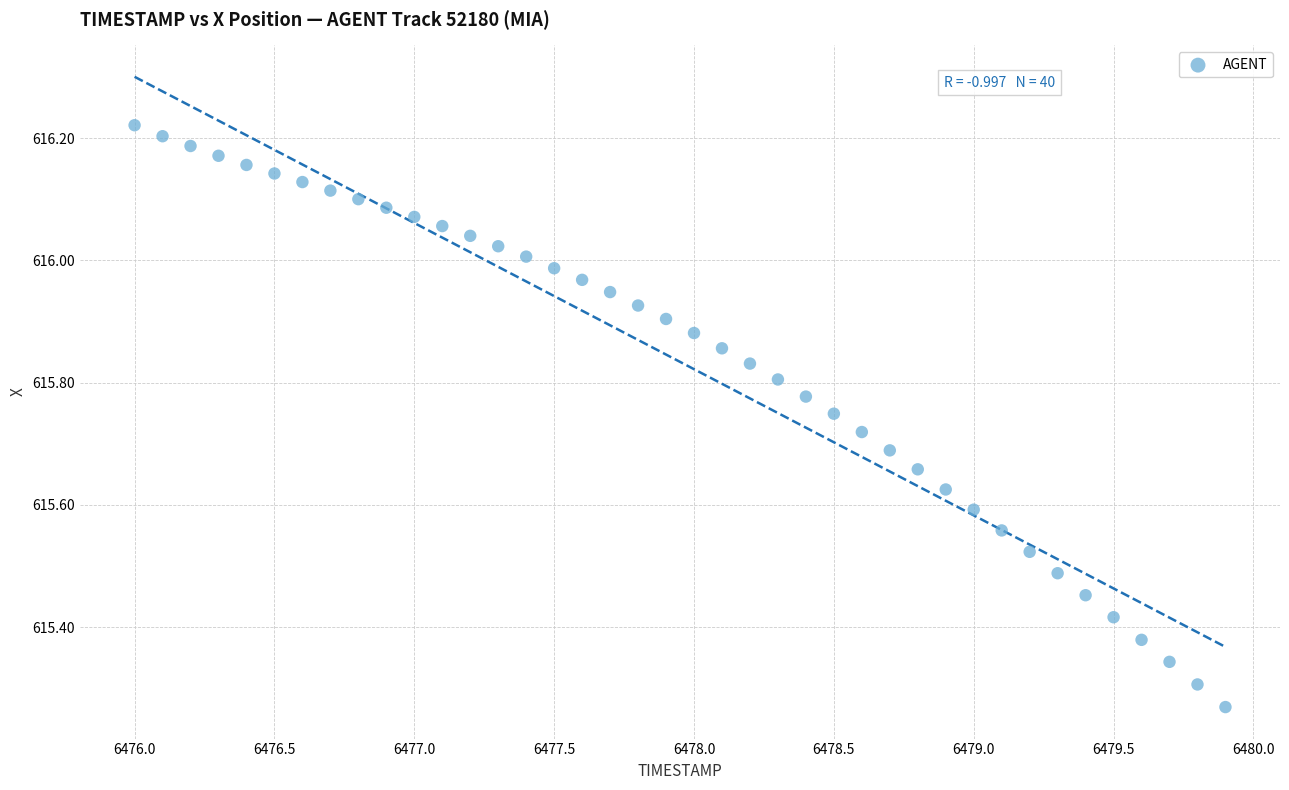

What is the range of X values (max minus min)?

3.9